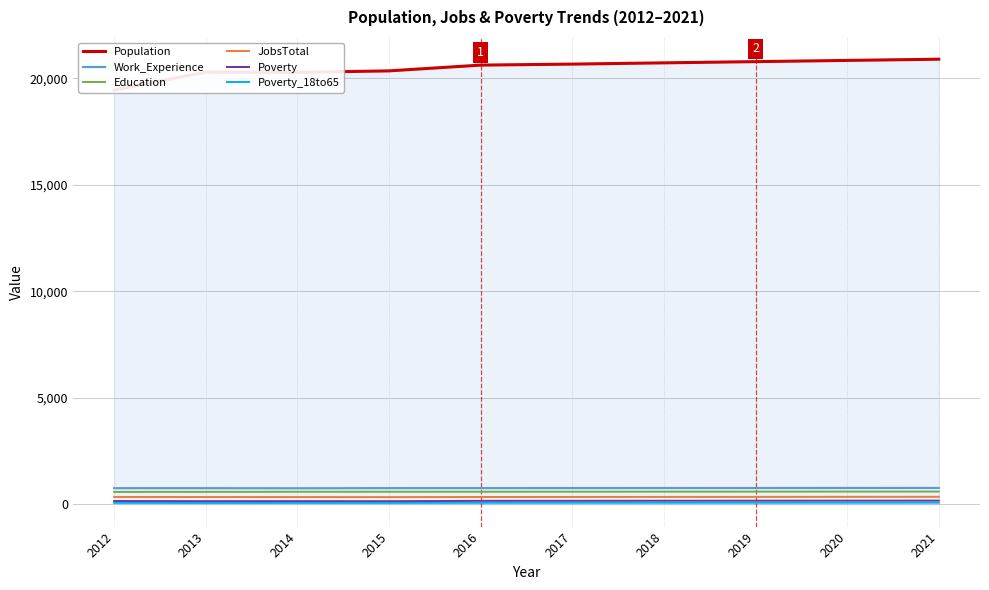

What is the sum of all Poverty values?

1610